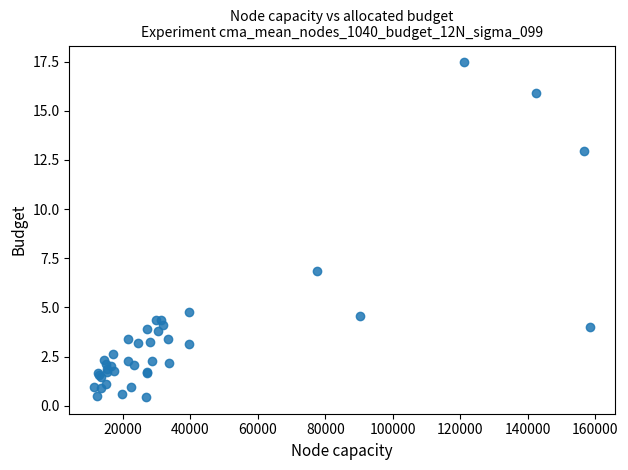

What Y value in the scatter plot is closest to 8?

6.8